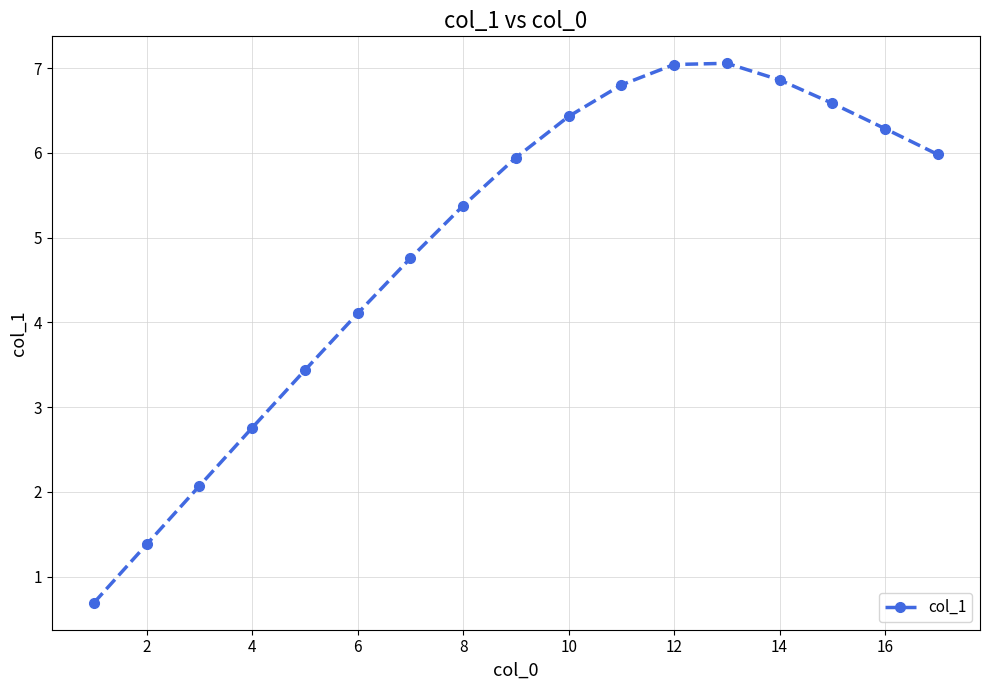

What is the maximum value shown in the chart?

7.1